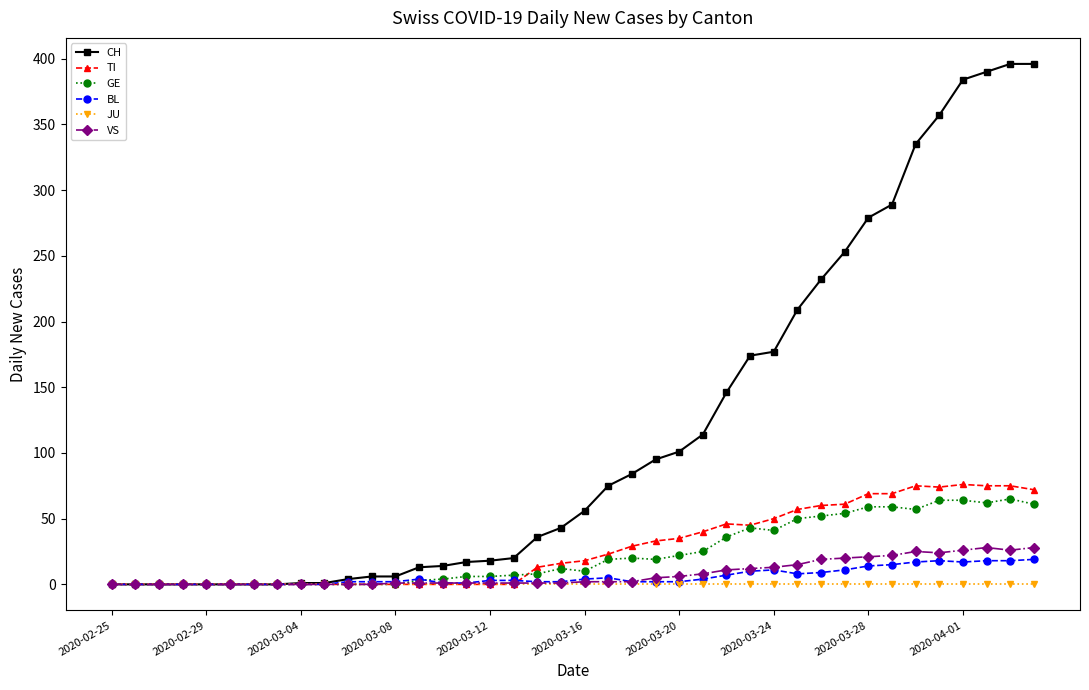

True or false: BL has more than 1 points higher than both neighbors.

True